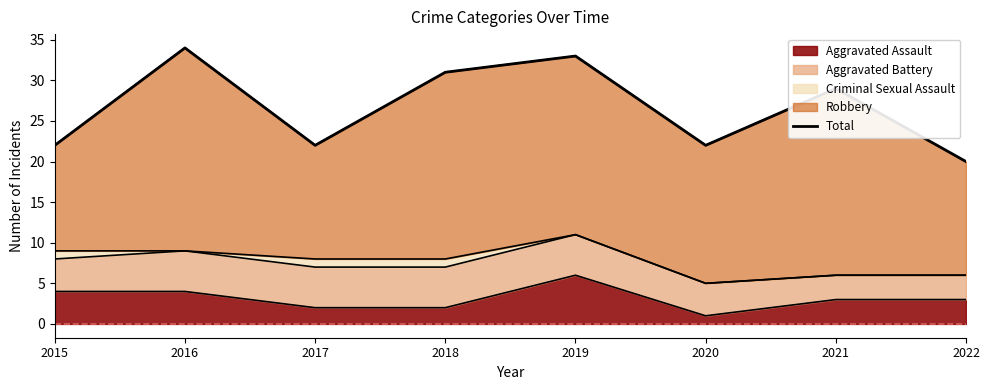

Which label corresponds to the largest value in the chart?

2016